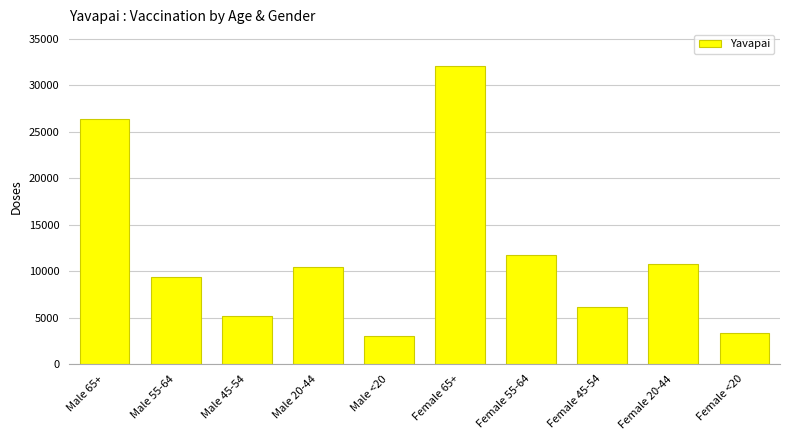

What is the difference between the maximum and minimum values?

29028